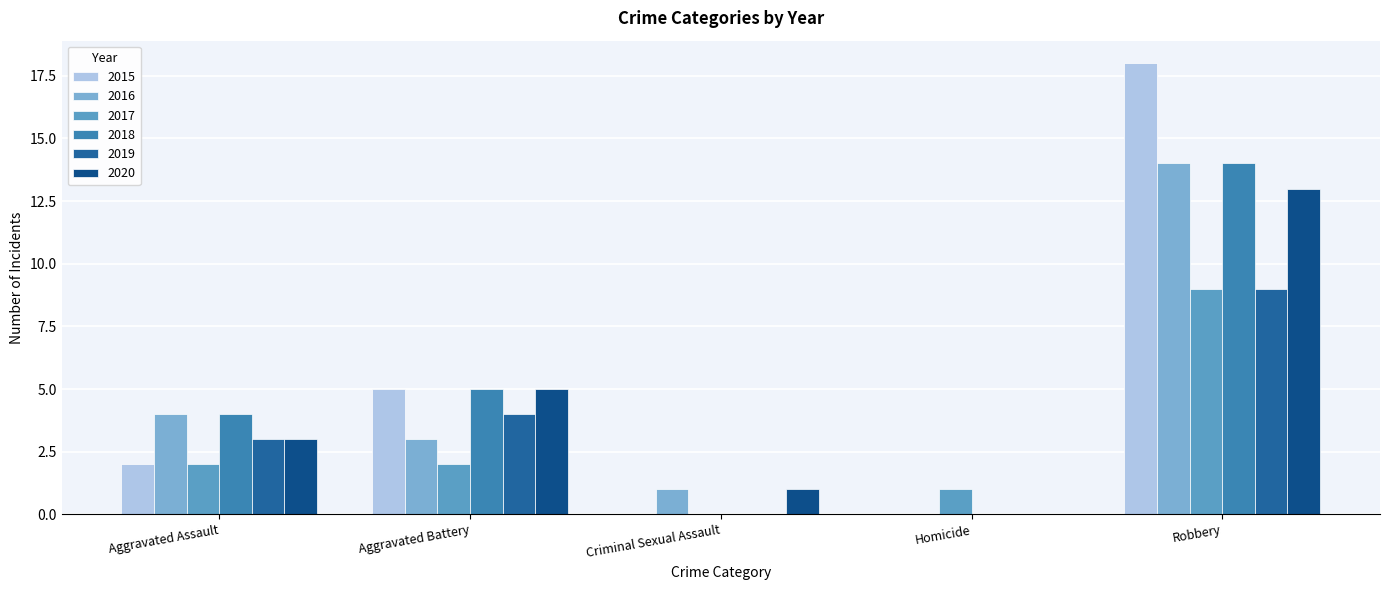

What is the difference between the 2020 values at Criminal Sexual Assault and Homicide?

1